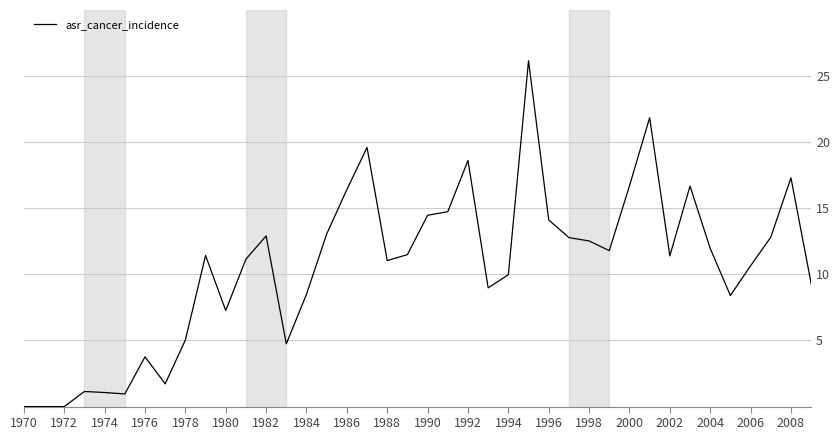

What is the maximum value shown in the chart?

26.2